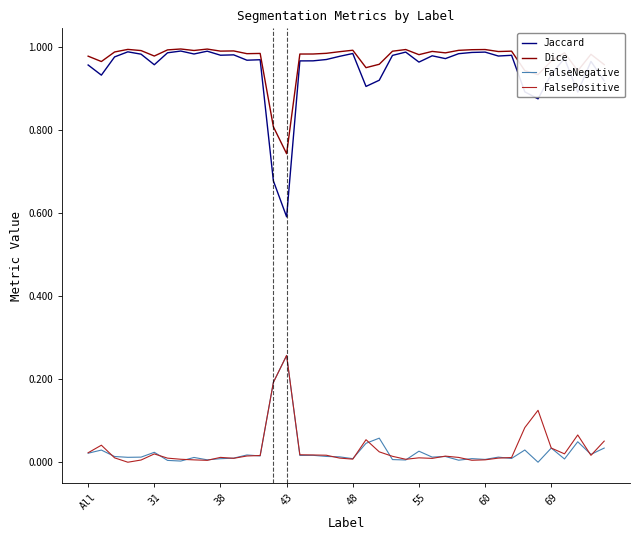

True or false: Jaccard and FalsePositive cross at least once.

False